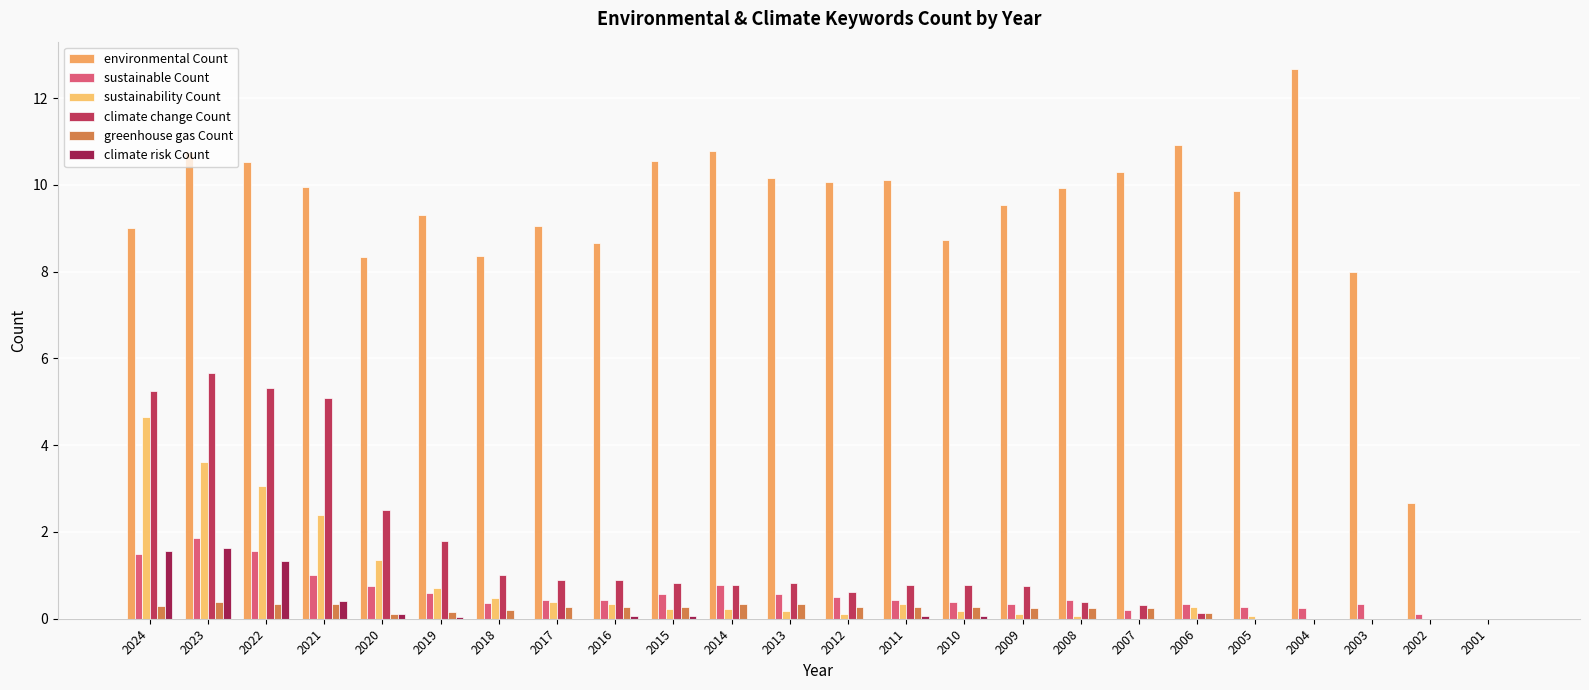

How many groups of bars are there?

24